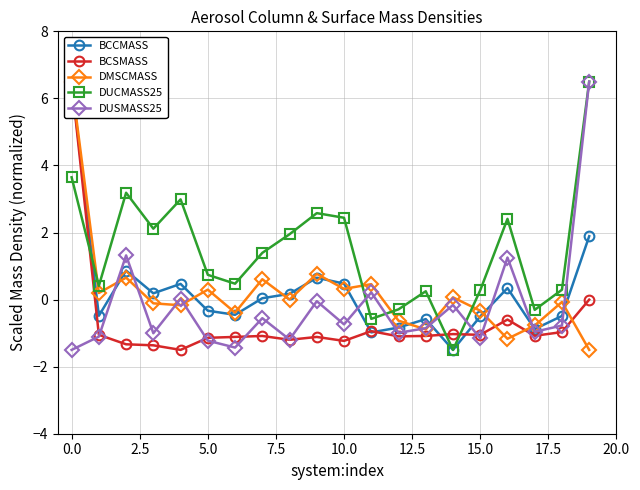

What is the smallest value displayed?

-1.5